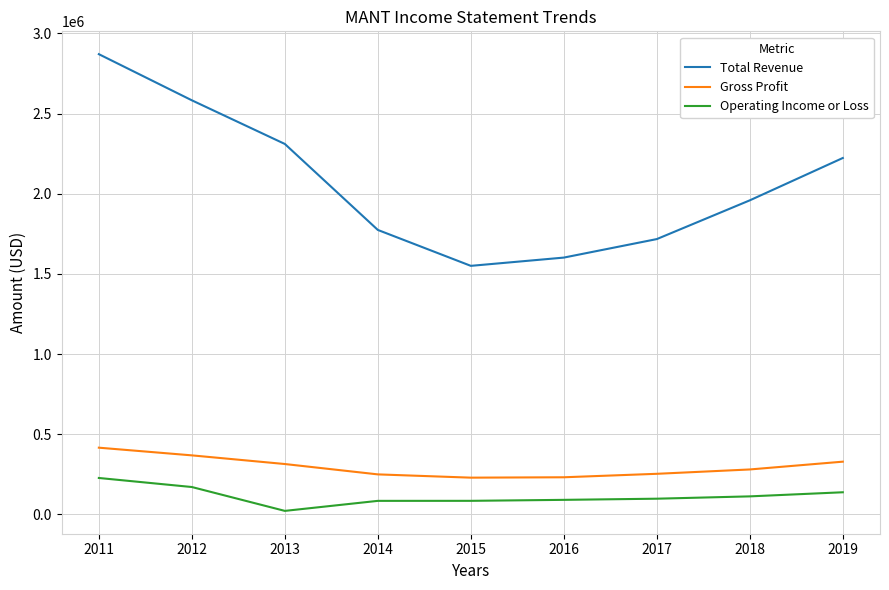

The value of Gross Profit at 2018 is 410072. True or false?

False